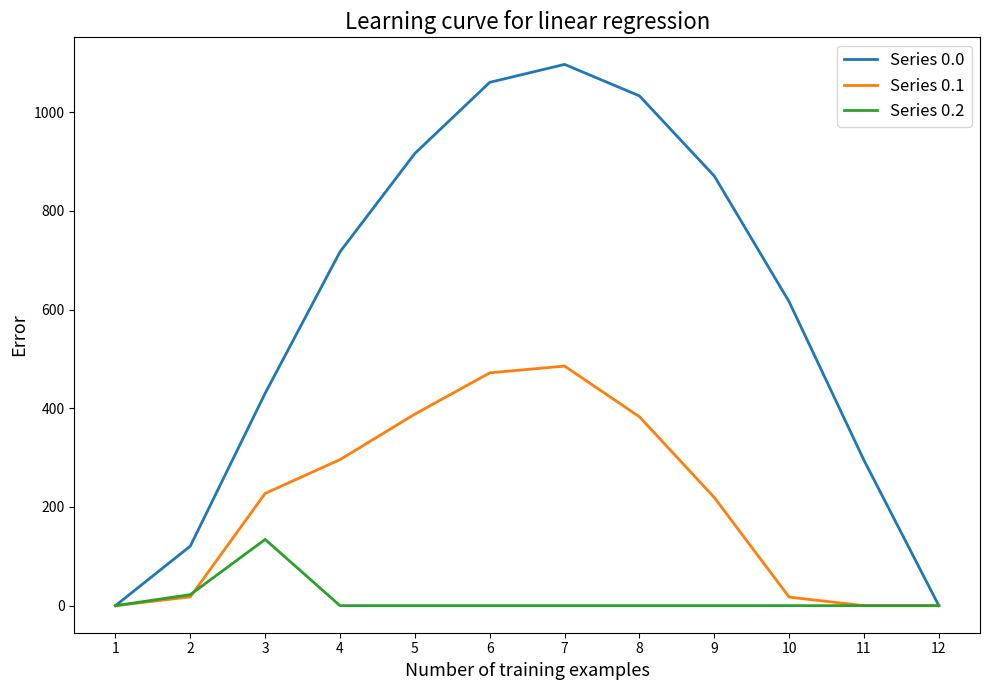

What is the greatest value displayed?

1096.7